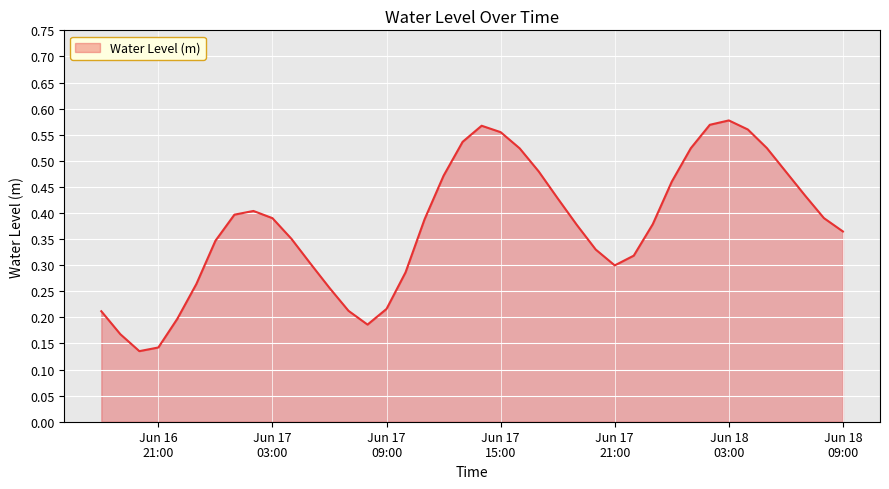

How many lines are shown in the chart?

1